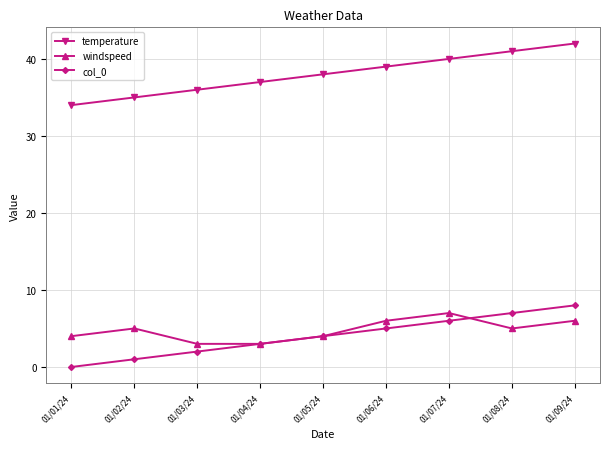

At 01/08/24, list the series in order from largest to smallest.

temperature, col_0, windspeed